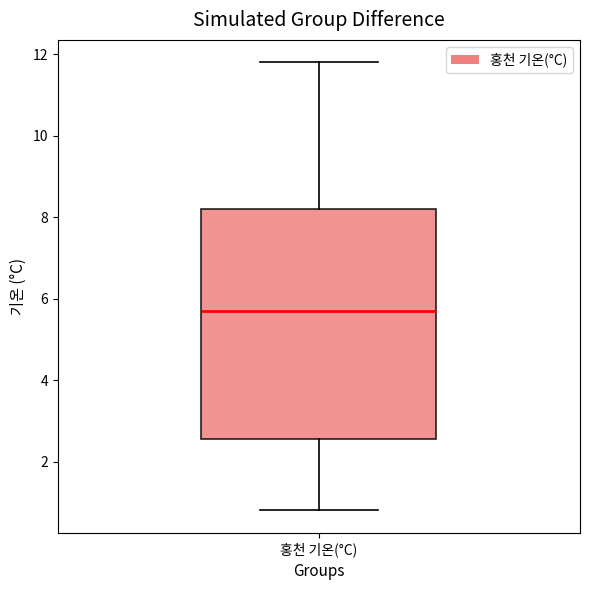

Read this box plot against the y-axis: the position of the median line, the range covered by the box, and the ends of both whiskers. The values are not printed on the chart, so give them approximately, as read against the axis.

median 5.8, box 2.6 to 8.2, whiskers 0.8 to 11.8